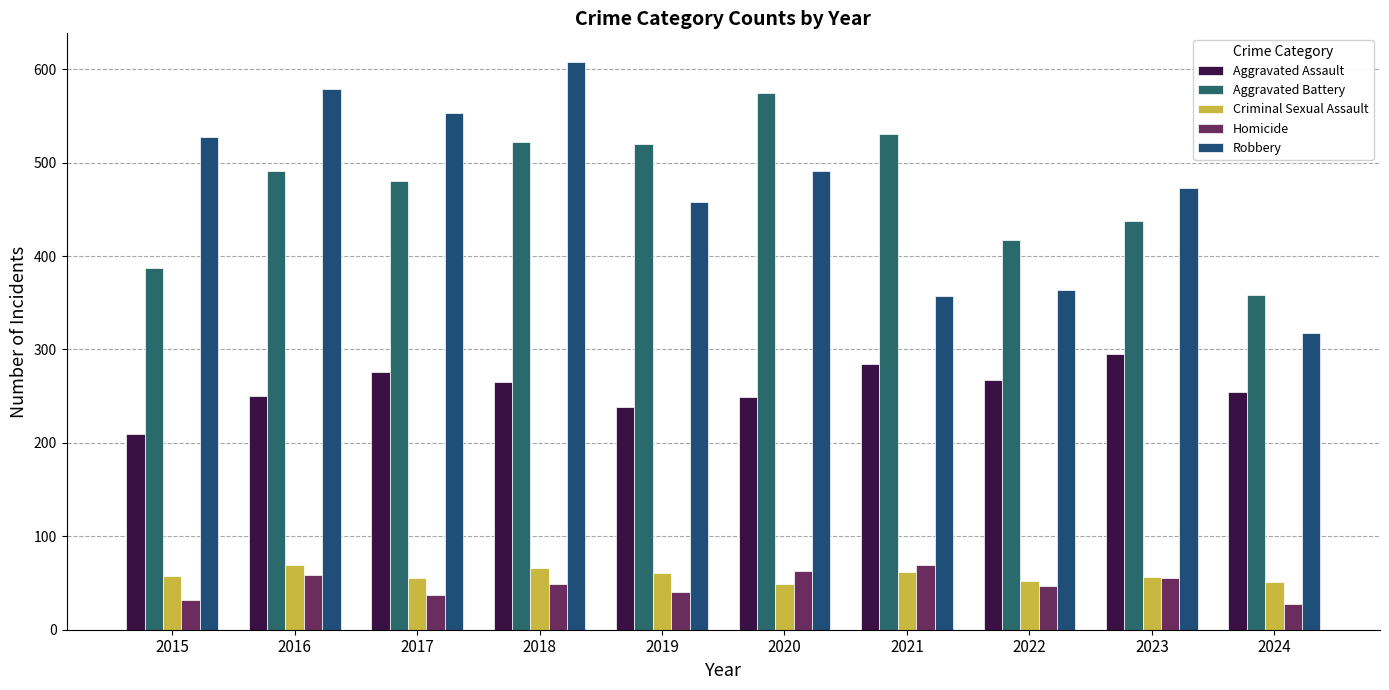

Is it true that Criminal Sexual Assault equals 66 at 2018?

True